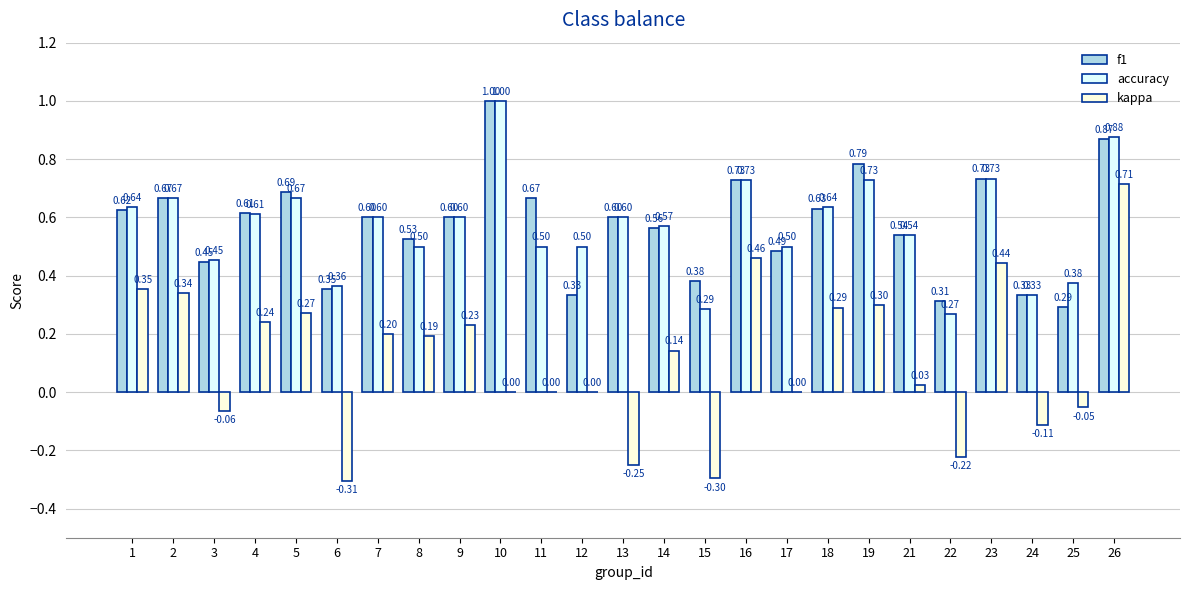

How many data points does each series have?

25